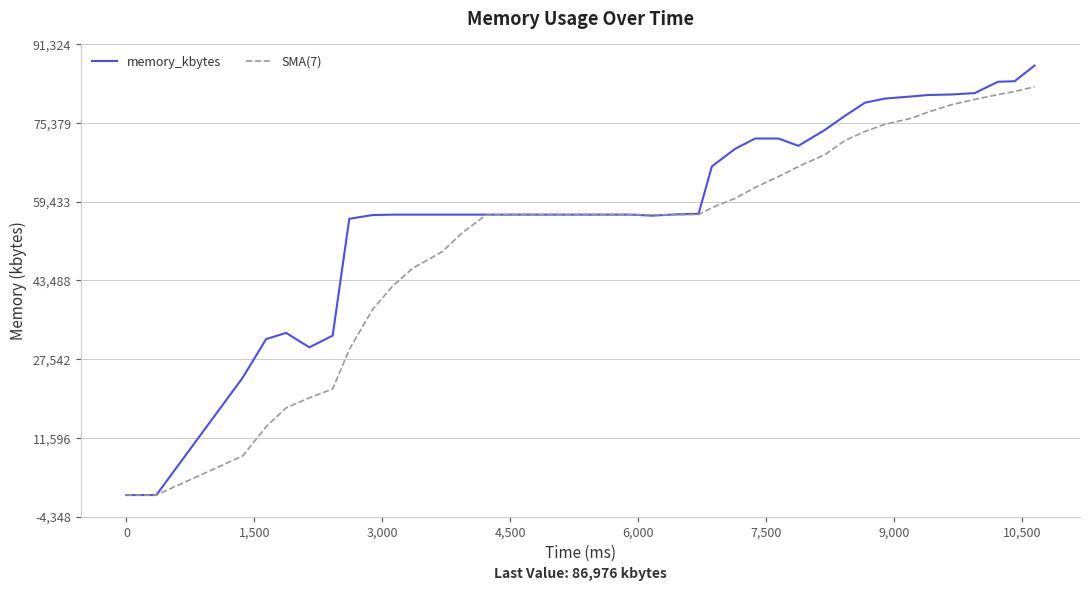

Which series has the largest total across all categories?

memory_kbytes